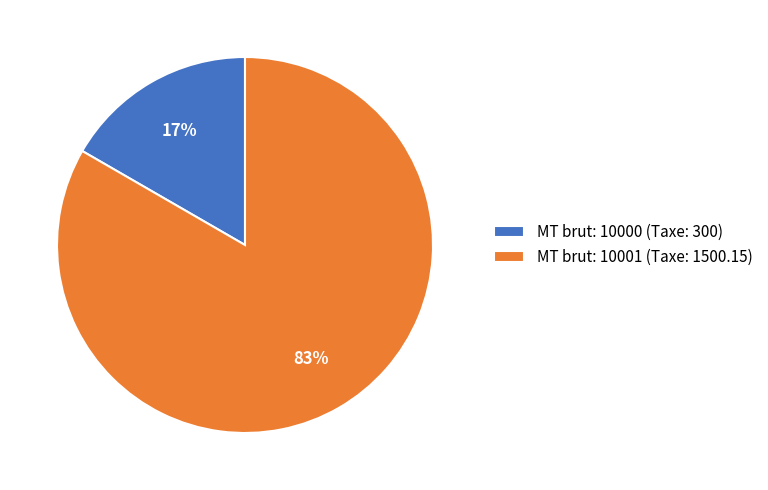

Count the number of slices in the pie.

2